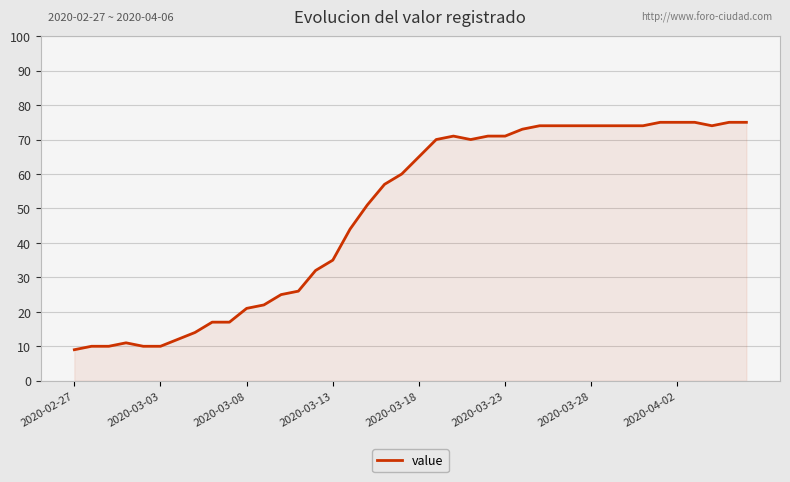

What is the difference between the maximum and minimum values?

66